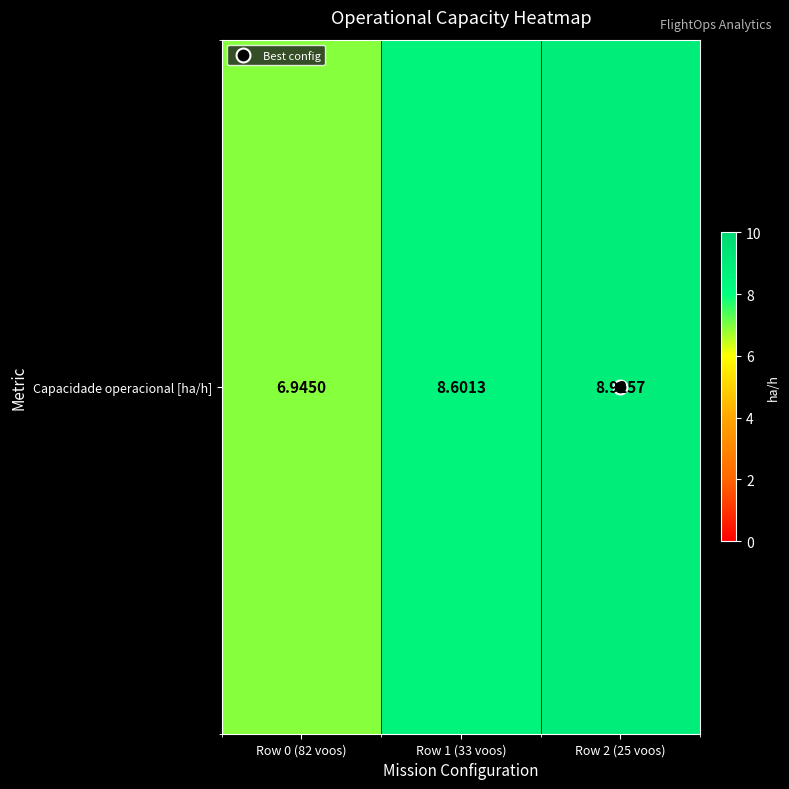

Which has a higher value, Row 0 (82 voos) or Row 1 (33 voos)?

Row 1 (33 voos)